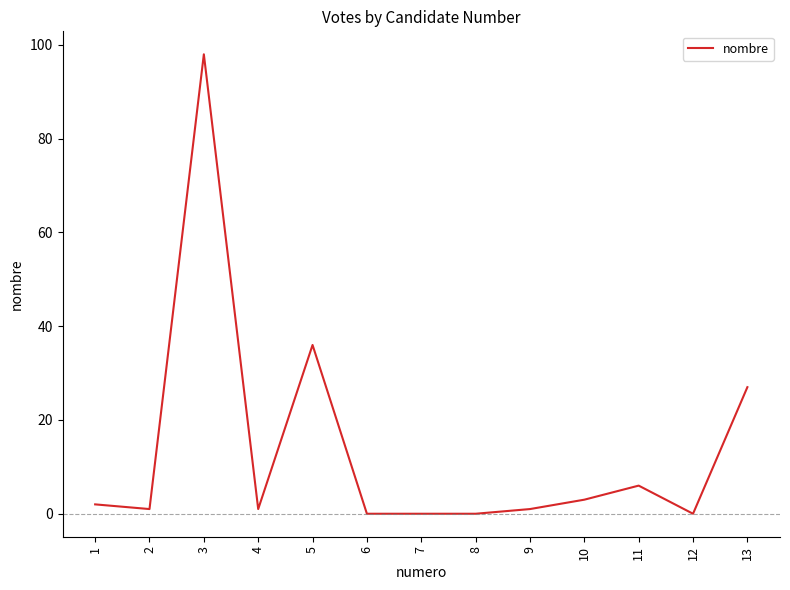

Which has a higher value, 9 or 1?

1